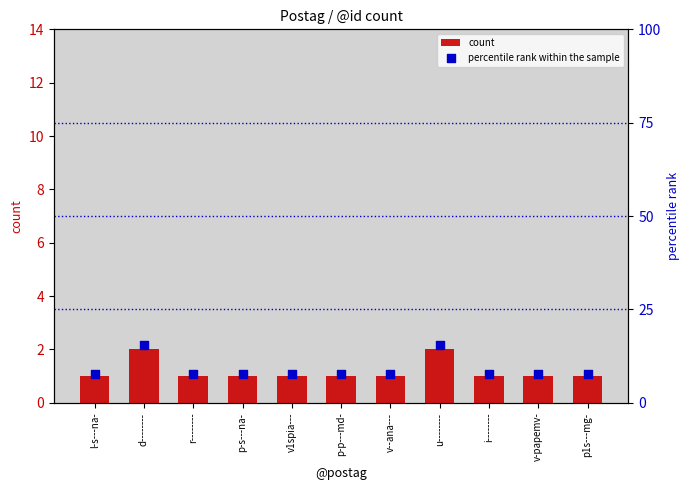

Which series has the widest spread of Y values?

percentile rank within the sample